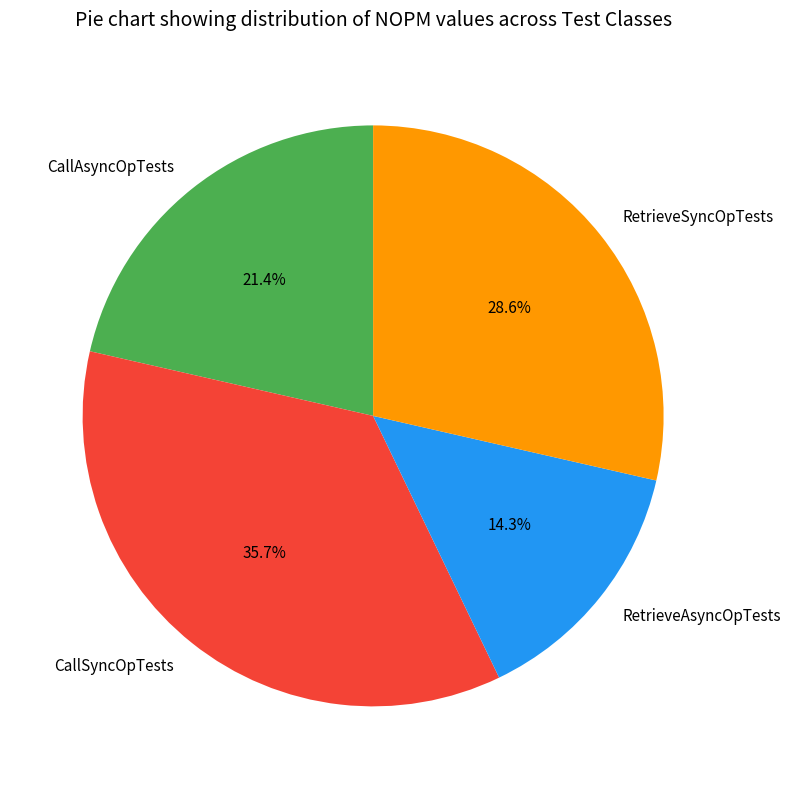

Rank the categories by value from lowest to highest.

RetrieveAsyncOpTests, CallAsyncOpTests, RetrieveSyncOpTests, CallSyncOpTests